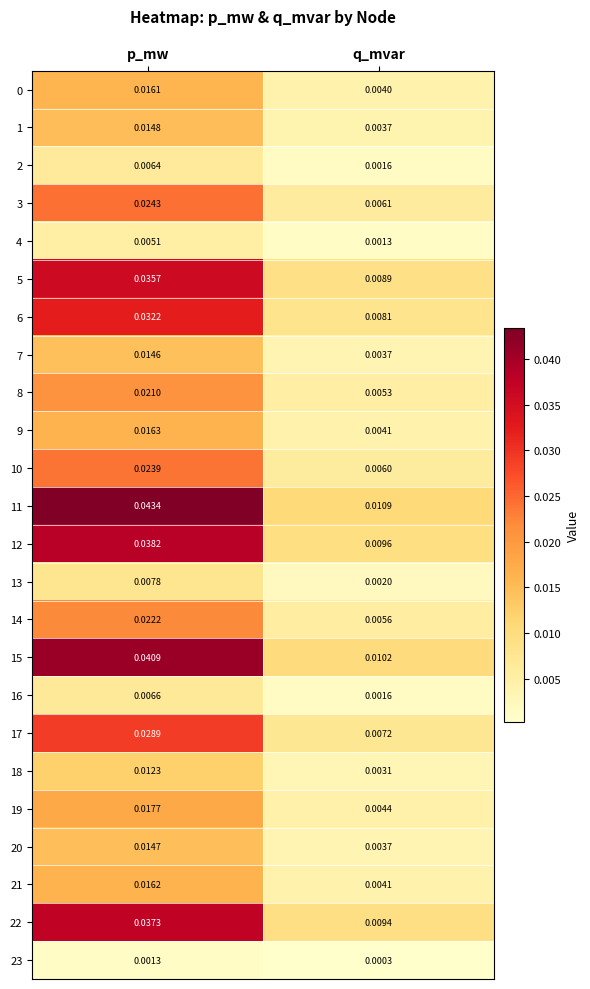

Which category has the highest value in the 18 series?

p_mw